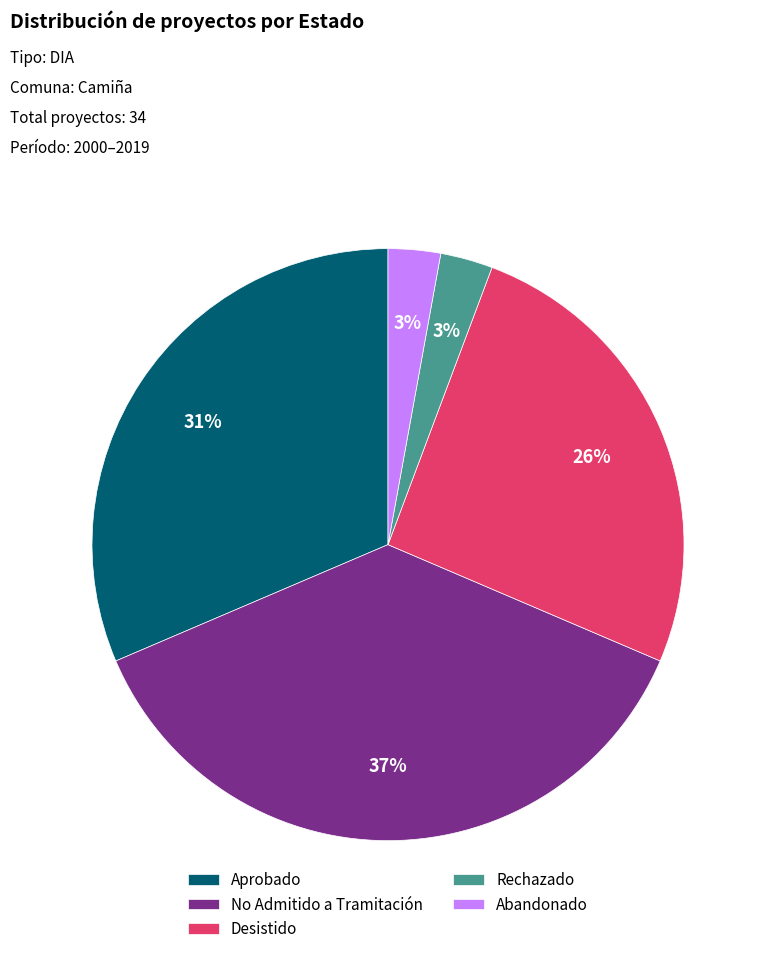

True or false: Aprobado accounts for 1% of the total.

False